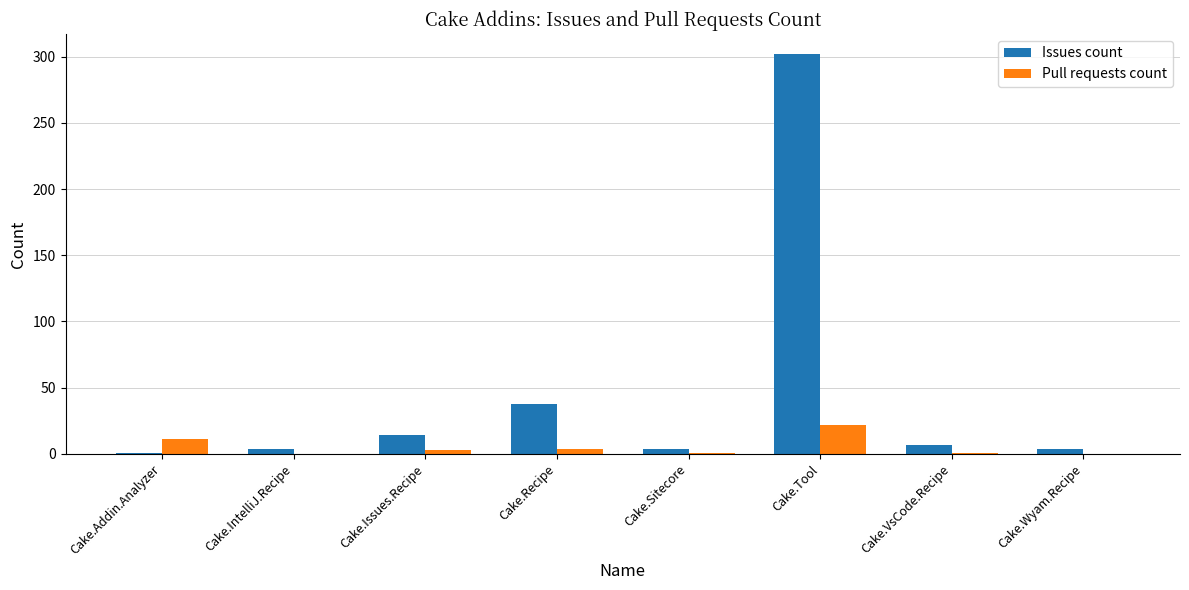

True or false: Issues count has a value of 14 at Cake.Issues.Recipe.

True